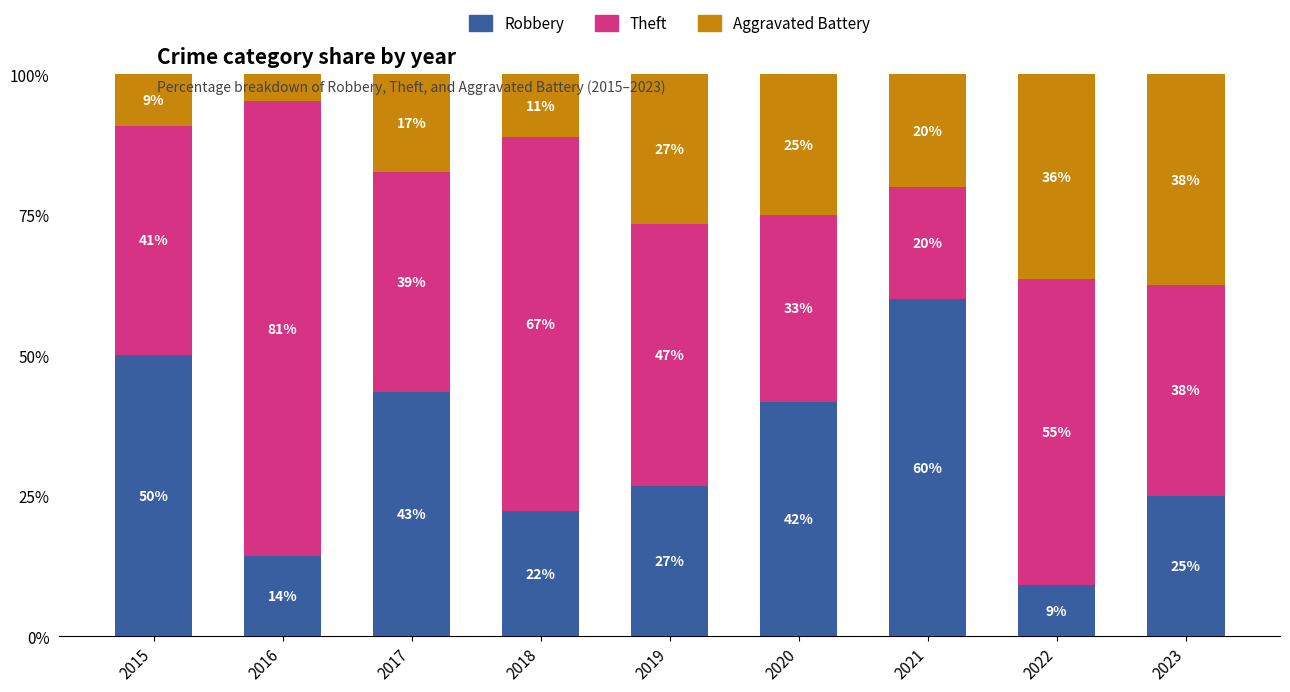

List the series in order of their overall mean, lowest first.

Aggravated Battery, Robbery, Theft